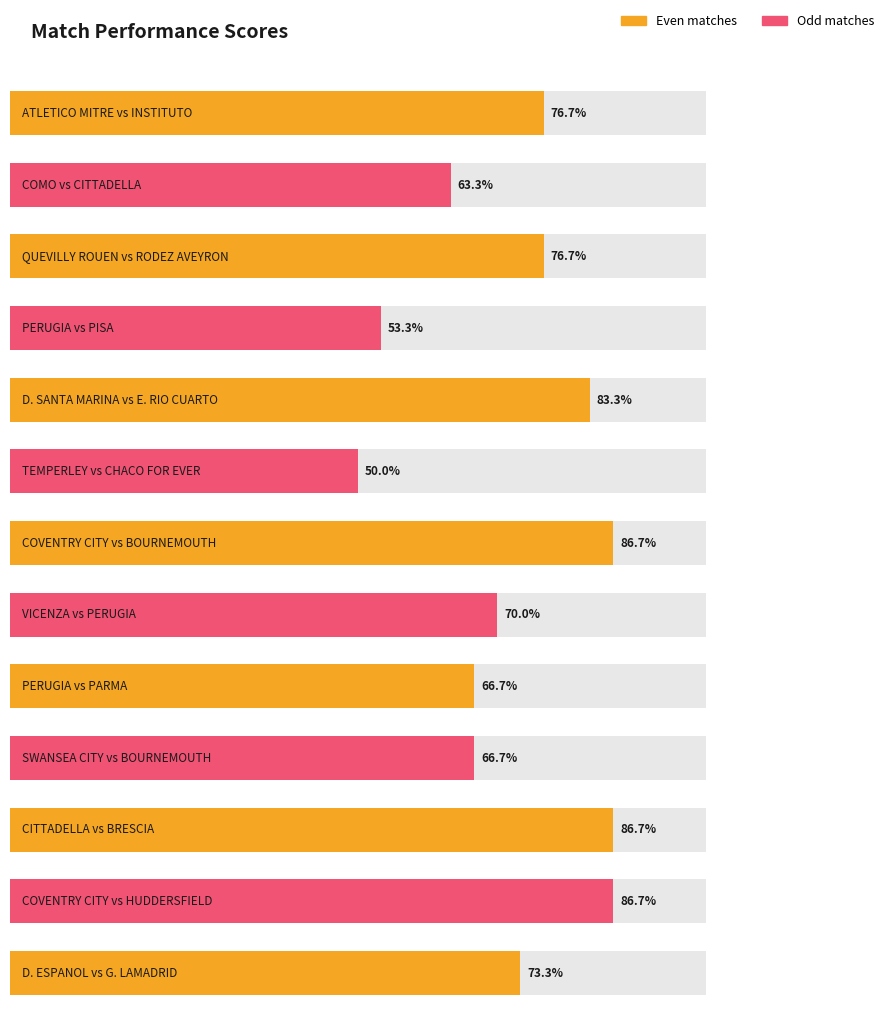

True or false: the data shows 24 at TEMPERLEY vs CHACO FOR EVER.

False